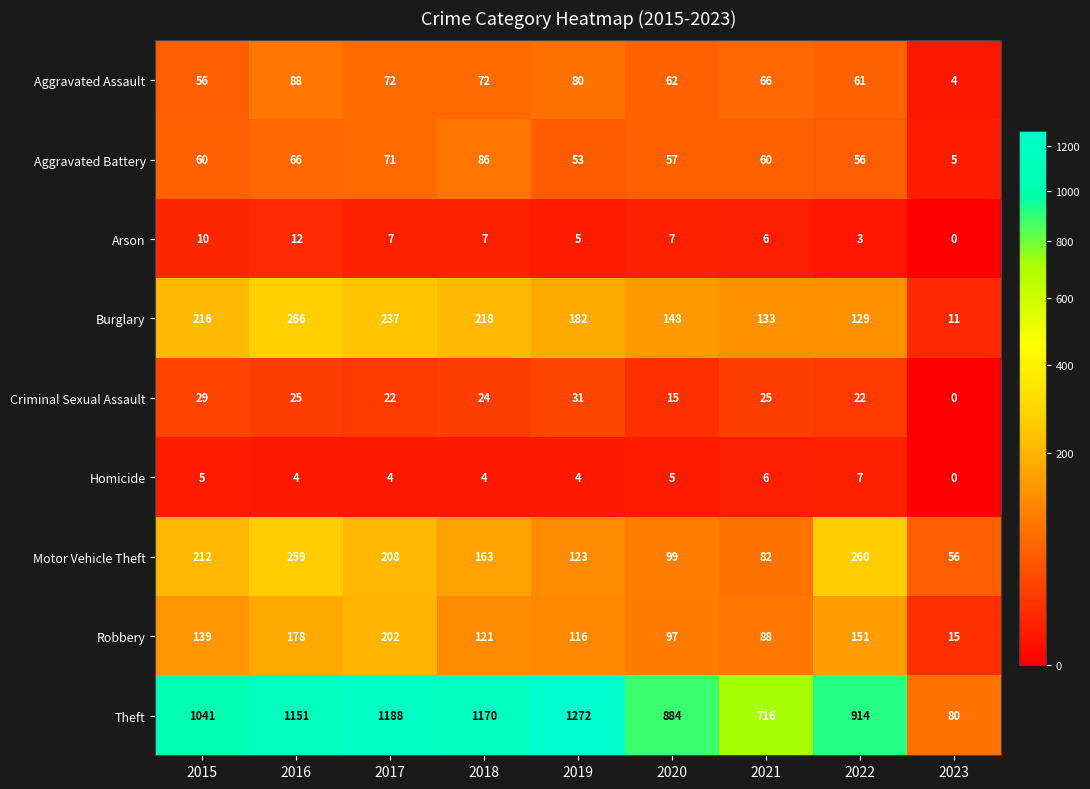

Rank the series by their maximum value, from highest to lowest.

Theft, Burglary, Motor Vehicle Theft, Robbery, Aggravated Assault, Aggravated Battery, Criminal Sexual Assault, Arson, Homicide